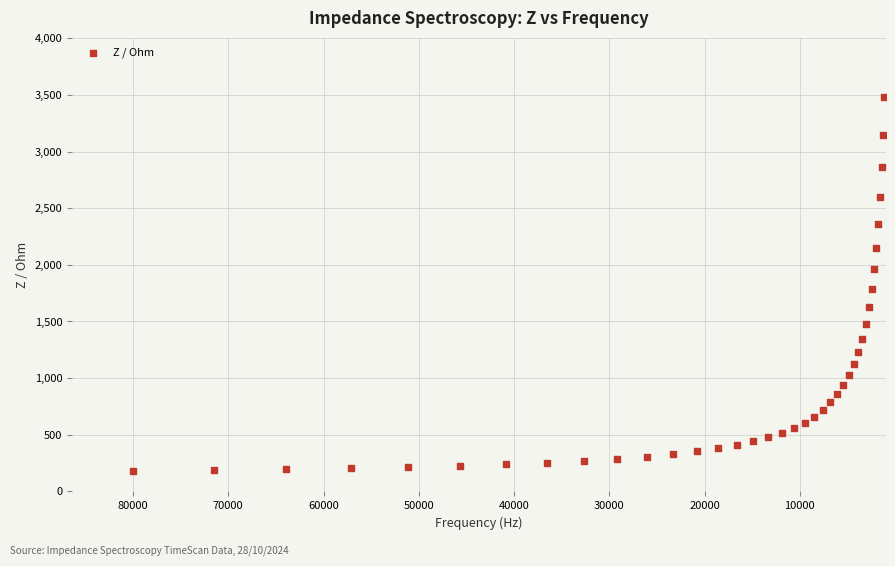

What is the range of Y values (max minus min)?

3302.6